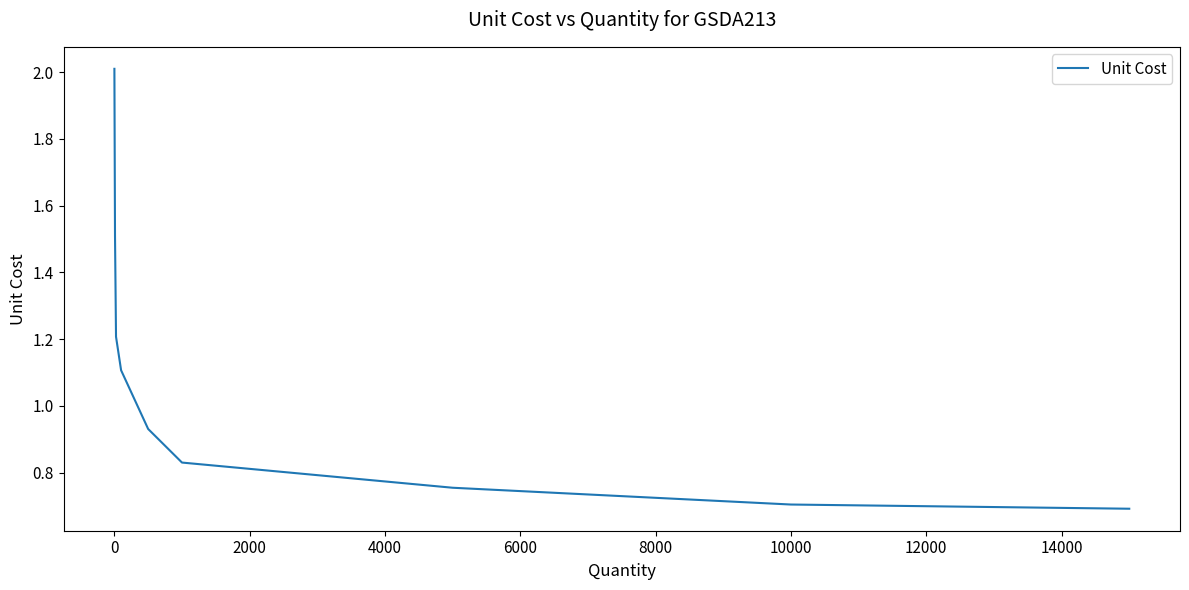

What is the difference between the maximum and minimum values?

1.3